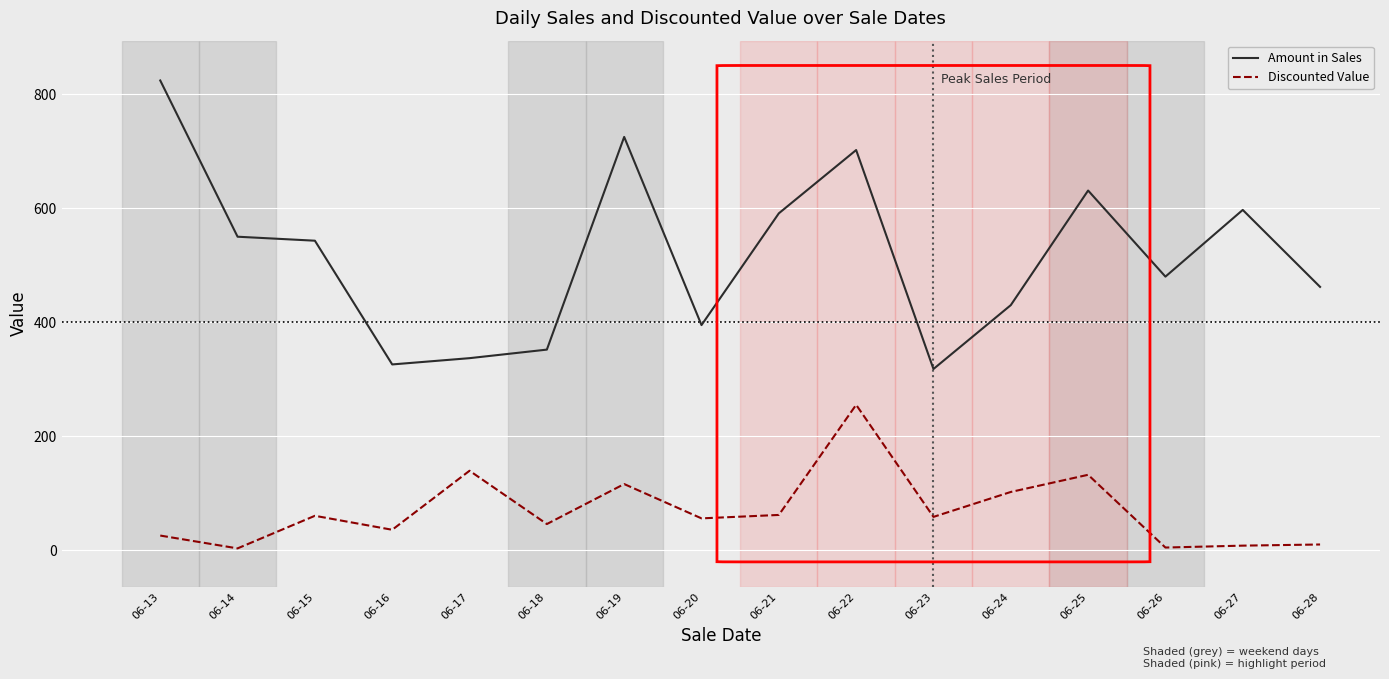

What is the average value of the Discounted Value series?

69.8